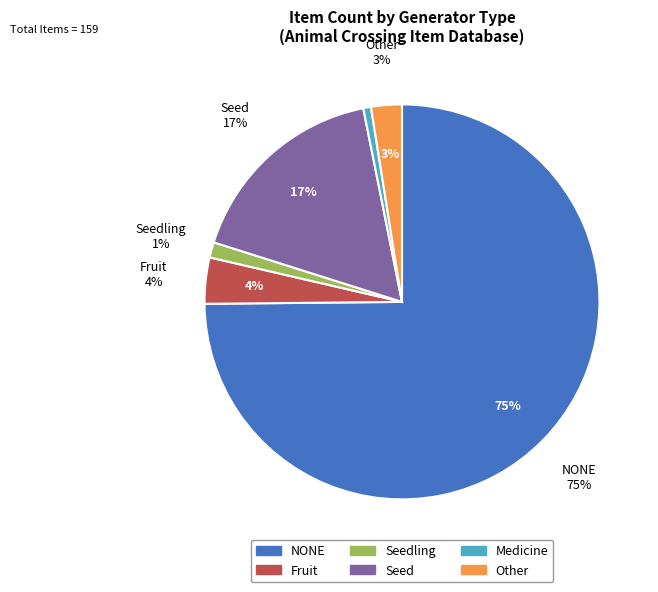

Which slice is the smallest?

Medicine